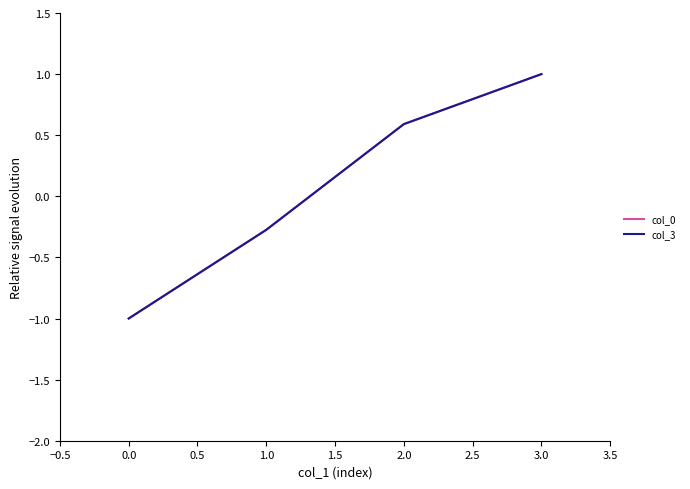

The value of col_0 at 1.0 is 1.6. True or false?

False